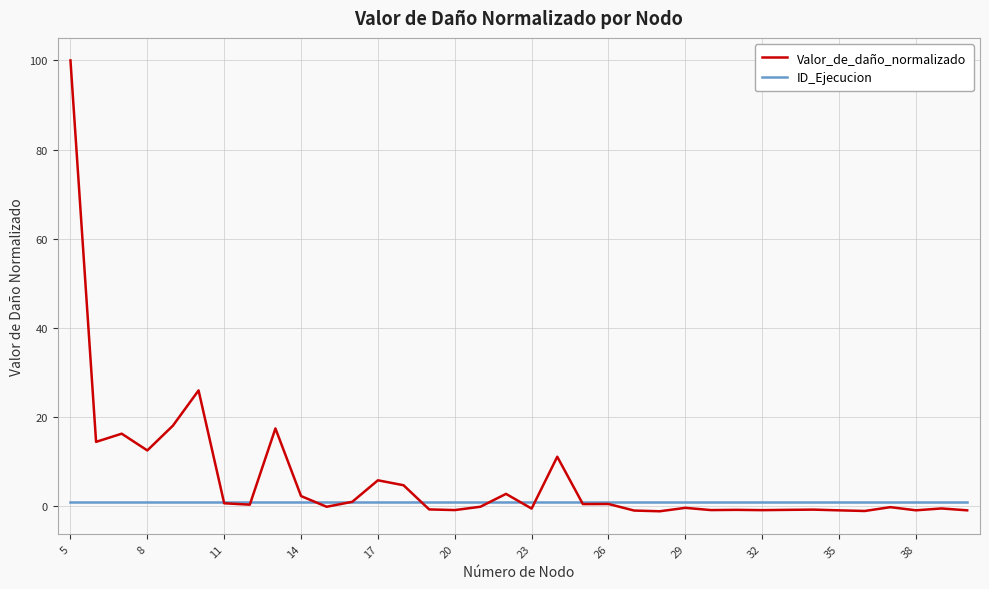

Which series has the widest spread of values?

Valor_de_daño_normalizado